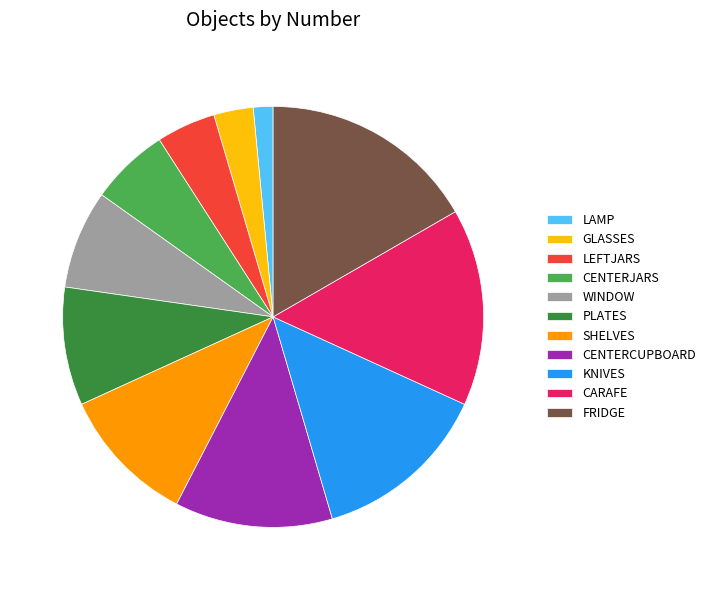

What is the largest slice in the pie chart?

FRIDGE